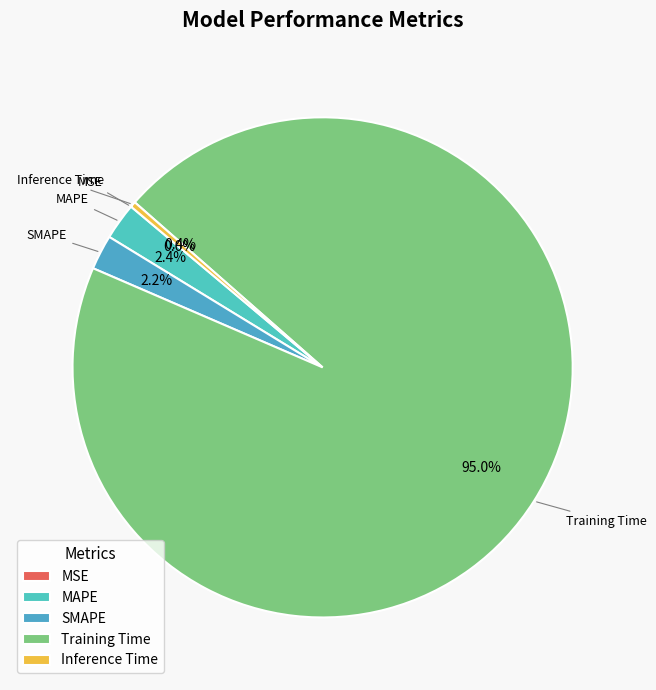

Which slice is the largest?

Training Time